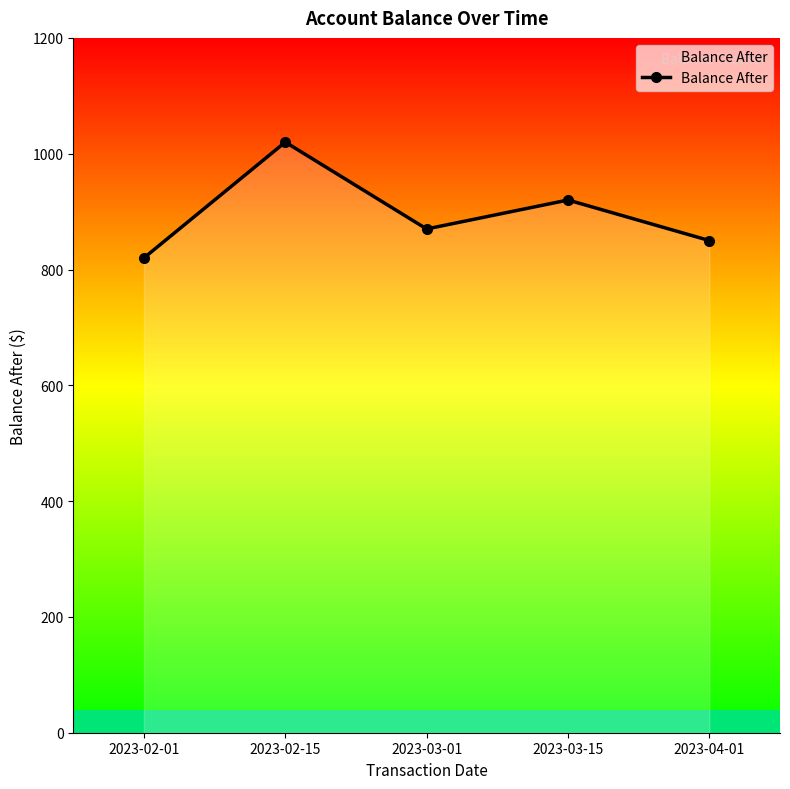

Reading left to right, what are all the values shown in this chart?

2023-02-01=820	2023-02-15=1020	2023-03-01=870	2023-03-15=920	2023-04-01=850